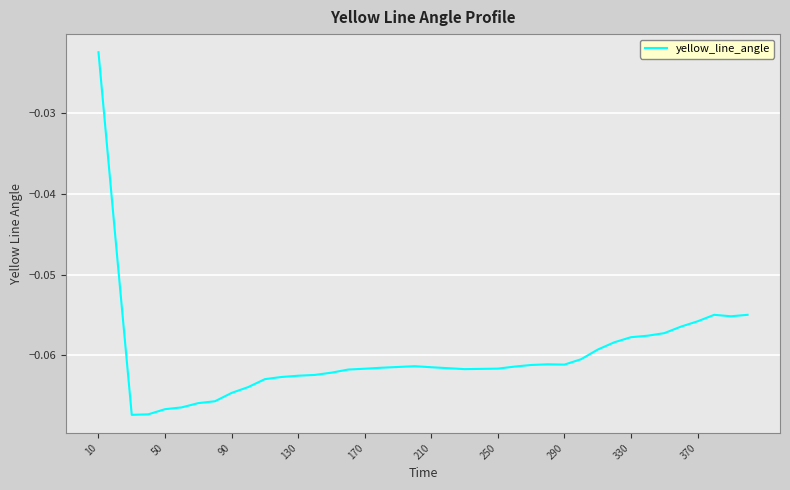

At which label is the value closest to 0?

10